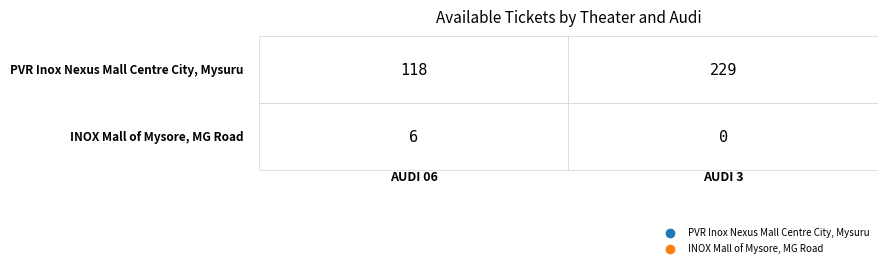

At which label does PVR Inox Nexus Mall Centre City, Mysuru reach its peak?

AUDI 3